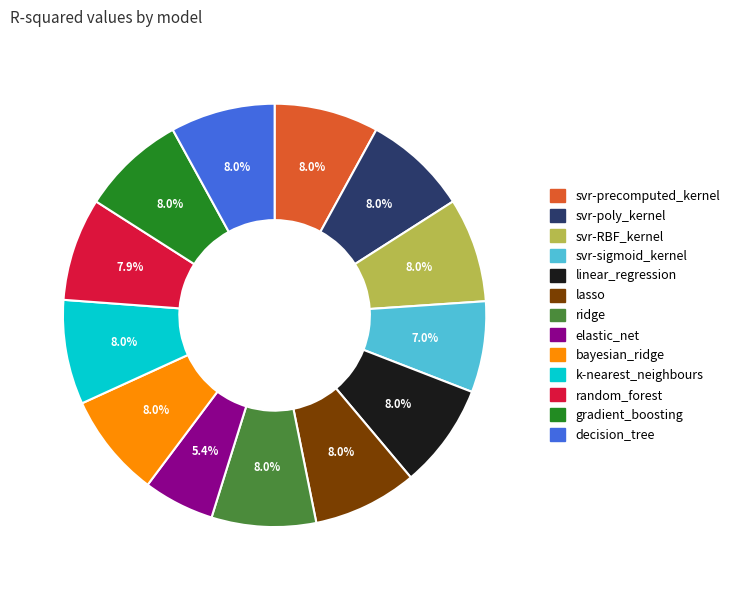

The svr-RBF_kernel slice represents 8% of the pie. True or false?

True